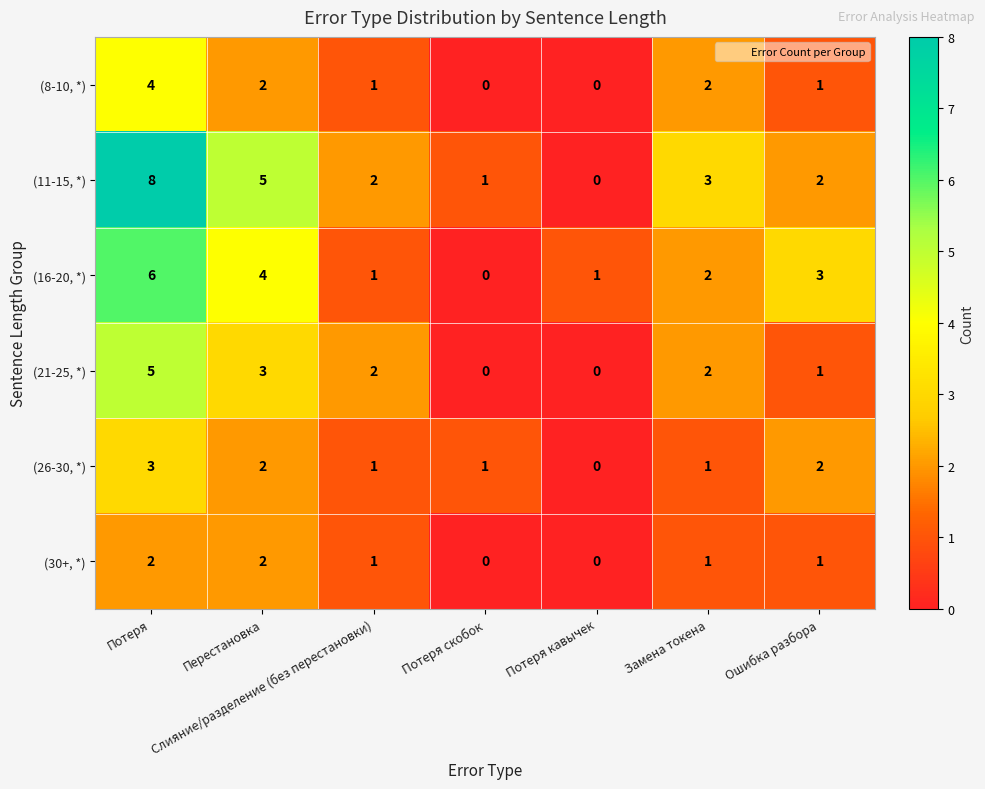

Which category has the highest value in the (21-25, *) series?

Потеря